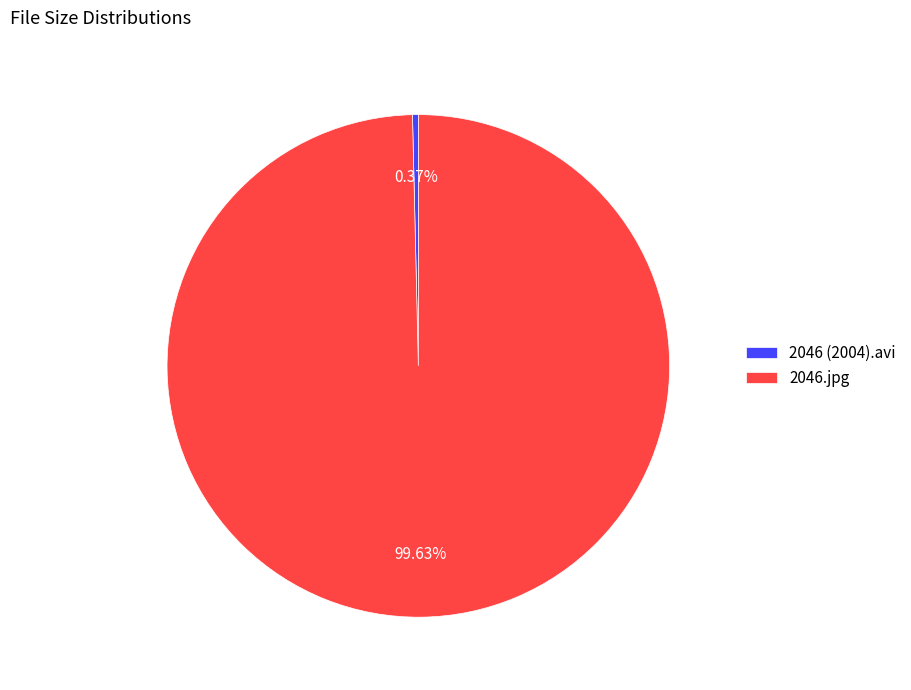

What is the total percentage of 2046.jpg and 2046 (2004).avi?

100.0%